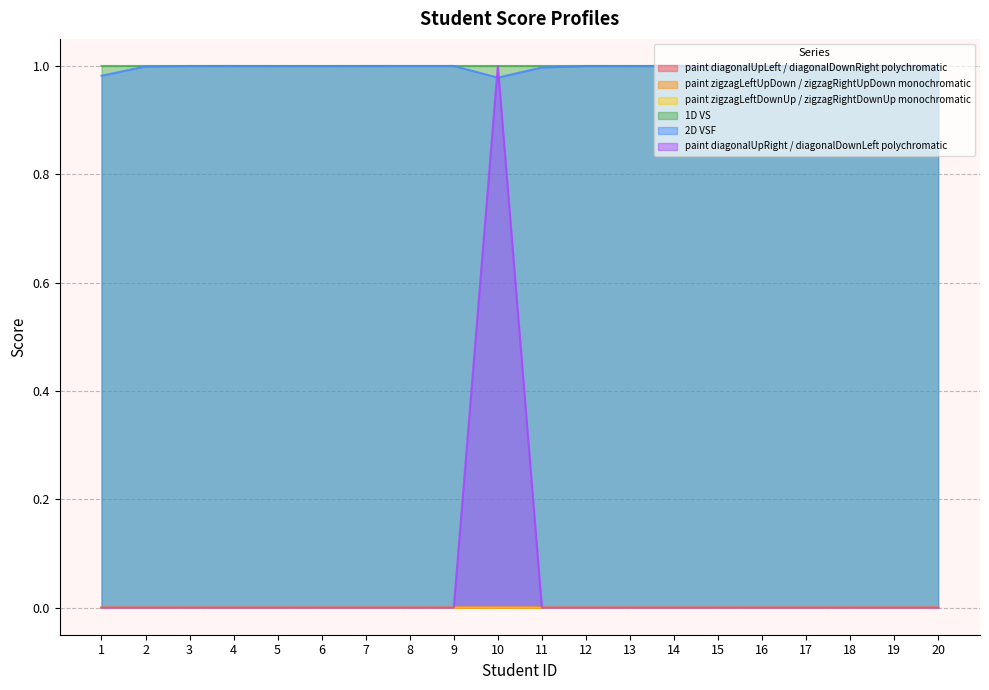

Reading left to right, transcribe all the data shown in this chart.

paint diagonalUpLeft / diagonalDownRight polychromatic: 1=0.0	2=0.0	3=0.0	4=0.0	5=0.0	6=0.0	7=0.0	8=0.0	9=0.0	10=0.0	11=0.0	12=0.0	13=0.0	14=0.0	15=0.0	16=0.0	17=0.0	18=0.0	19=0.0	20=0.0
paint zigzagLeftUpDown / zigzagRightUpDown monochromatic: 1=0.0	2=0.0	3=0.0	4=0.0	5=0.0	6=0.0	7=0.0	8=0.0	9=0.0	10=0.0	11=0.0	12=0.0	13=0.0	14=0.0	15=0.0	16=0.0	17=0.0	18=0.0	19=0.0	20=0.0
paint zigzagLeftDownUp / zigzagRightDownUp monochromatic: 1=0.0	2=0.0	3=0.0	4=0.0	5=0.0	6=0.0	7=0.0	8=0.0	9=0.0	10=0.0	11=0.0	12=0.0	13=0.0	14=0.0	15=0.0	16=0.0	17=0.0	18=0.0	19=0.0	20=0.0
1D VS: 1=1.0	2=1.0	3=1.0	4=1.0	5=1.0	6=1.0	7=1.0	8=1.0	9=1.0	10=1.0	11=1.0	12=1.0	13=1.0	14=1.0	15=1.0	16=1.0	17=1.0	18=1.0	19=1.0	20=1.0
2D VSF: 1=1.0	2=1.0	3=1.0	4=1.0	5=1.0	6=1.0	7=1.0	8=1.0	9=1.0	10=1.0	11=1.0	12=1.0	13=1.0	14=1.0	15=1.0	16=1.0	17=1.0	18=1.0	19=1.0	20=1.0
paint diagonalUpRight / diagonalDownLeft polychromatic: 1=0.0	2=0.0	3=0.0	4=0.0	5=0.0	6=0.0	7=0.0	8=0.0	9=0.0	10=1.0	11=0.0	12=0.0	13=0.0	14=0.0	15=0.0	16=0.0	17=0.0	18=0.0	19=0.0	20=0.0